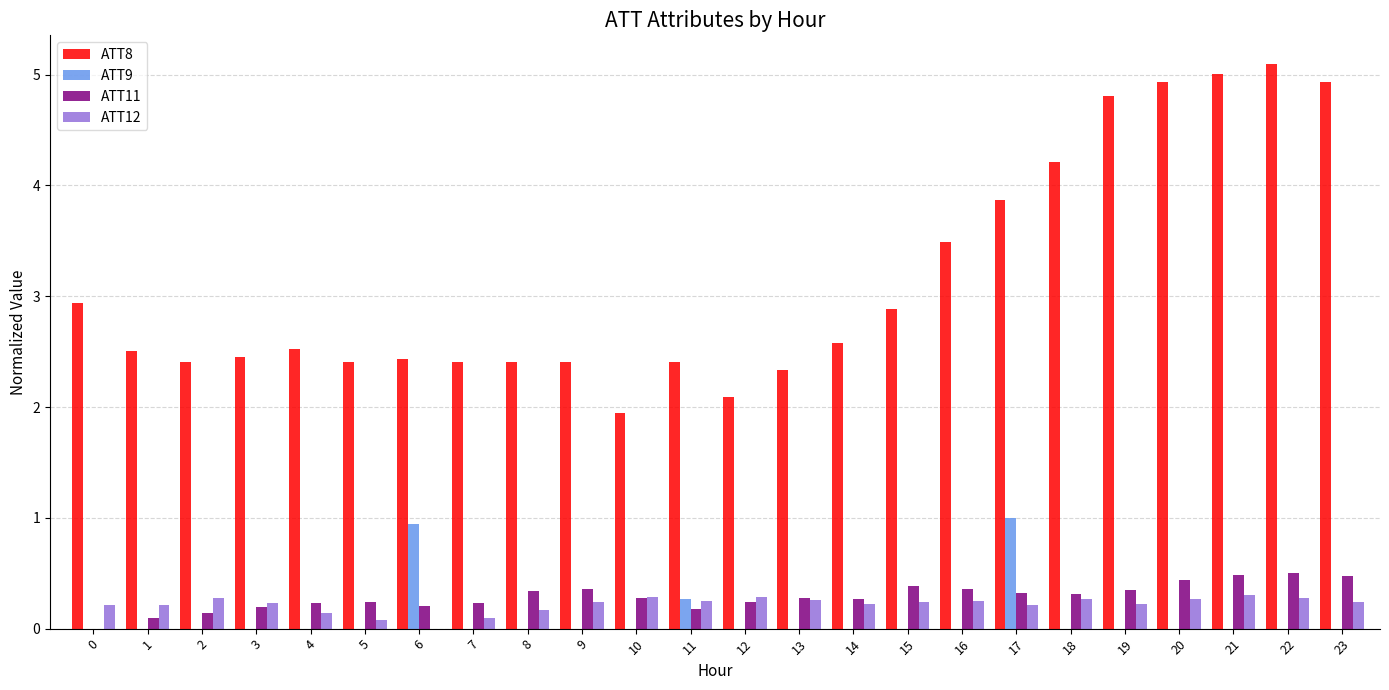

How many groups of bars are there?

24